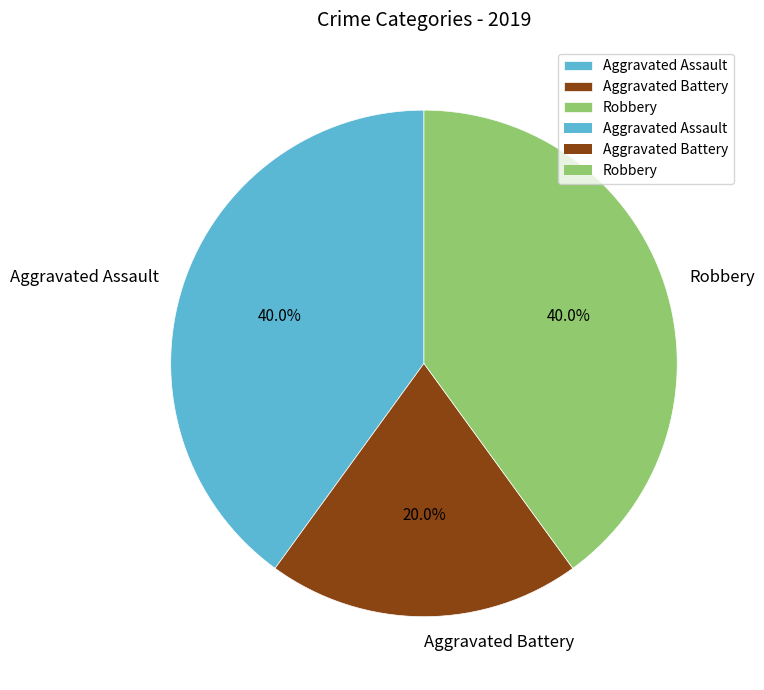

Combined, what portion of the pie is Aggravated Battery and Robbery?

60.0%